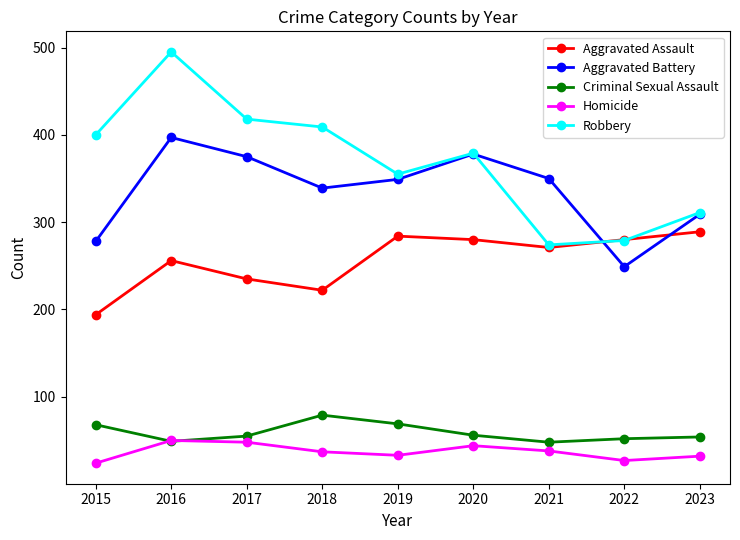

What is the difference between the highest and lowest values at 2020?

335